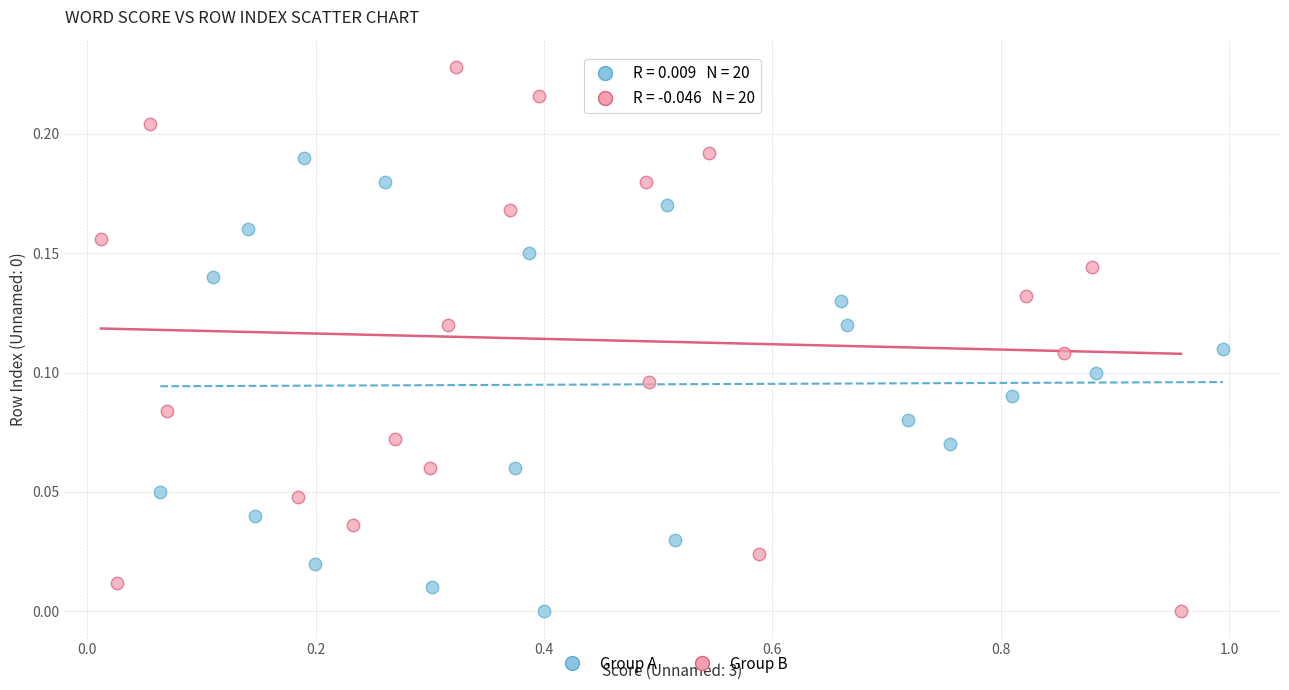

Which series reaches the maximum Y coordinate?

Group B